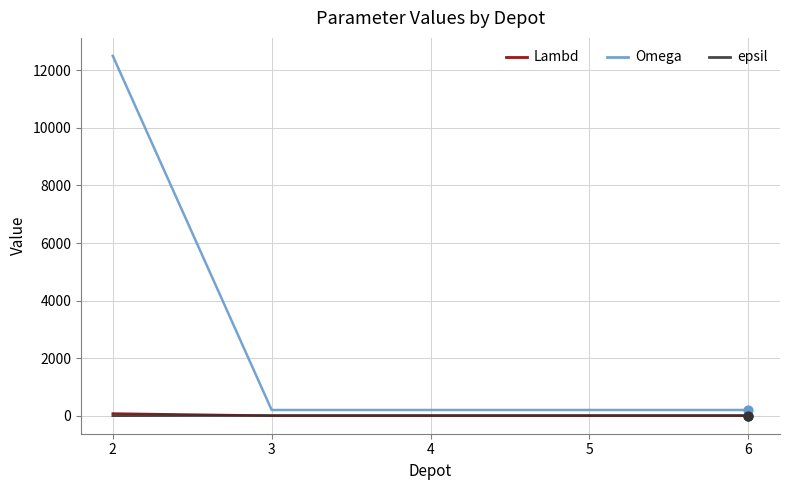

At which category is the sum across all series the highest?

2